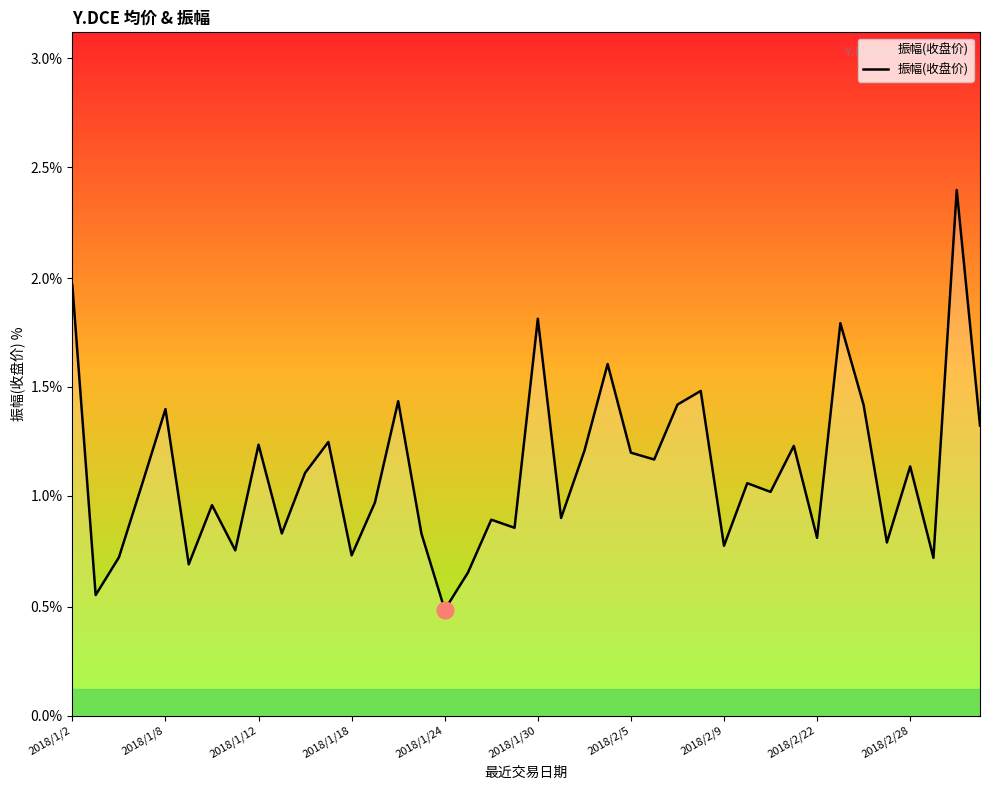

What is the minimum value shown in the chart?

0.5